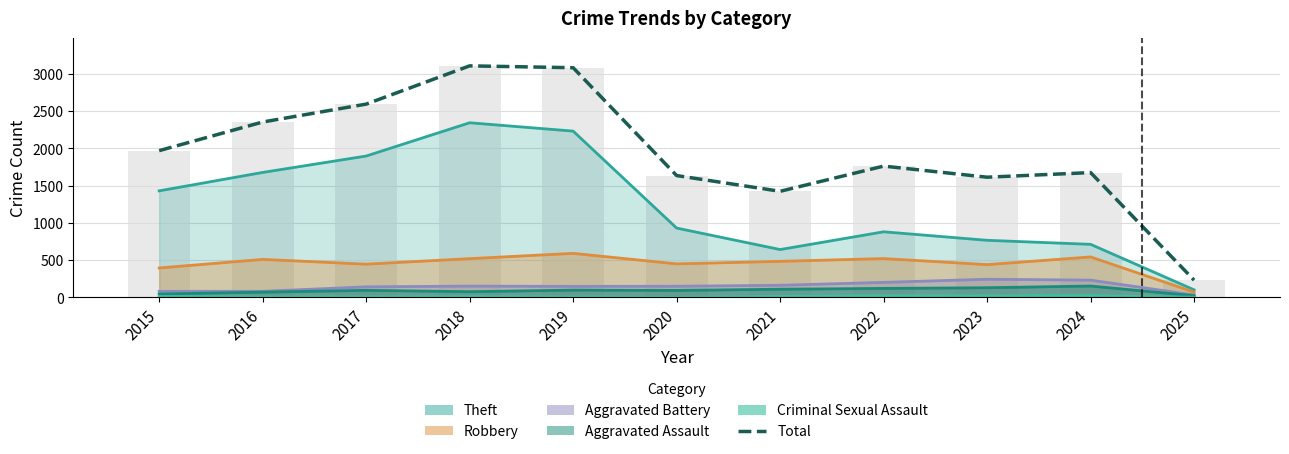

What is the difference between the maximum and minimum values?

2873